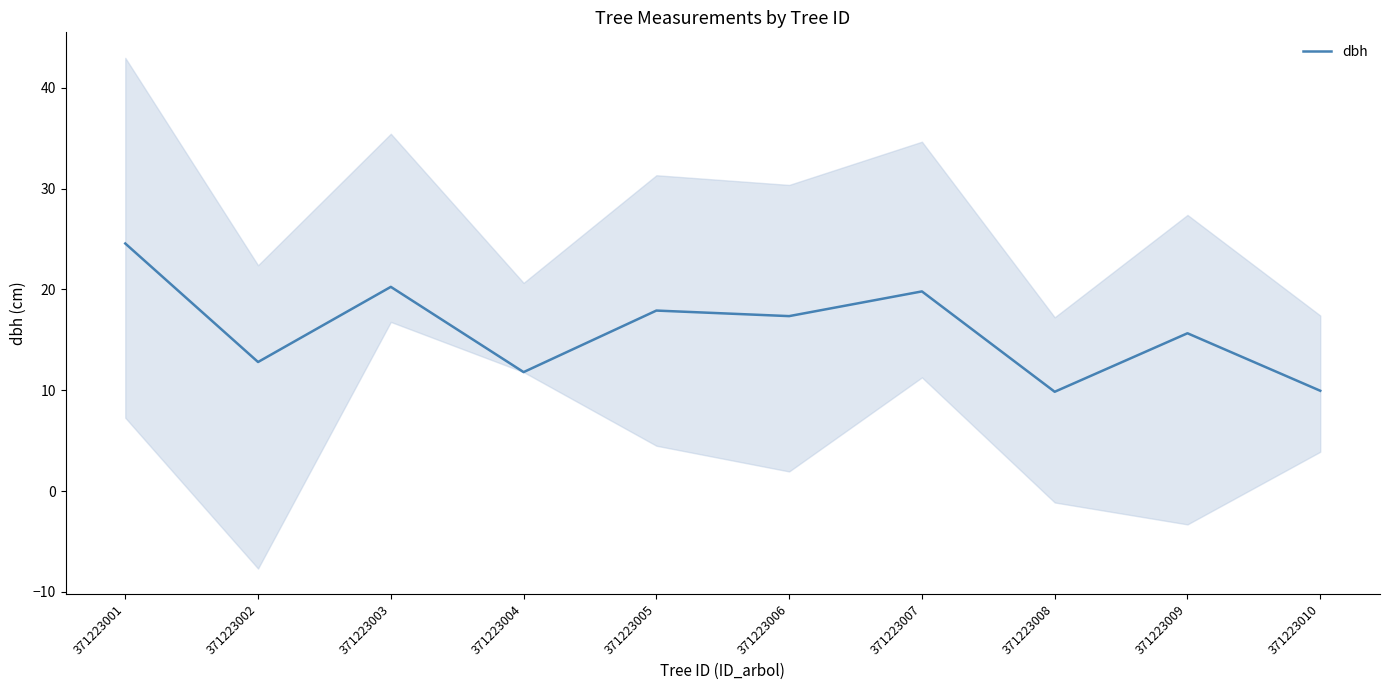

The chart shows a value of 23.7 at 371223009. True or false?

False